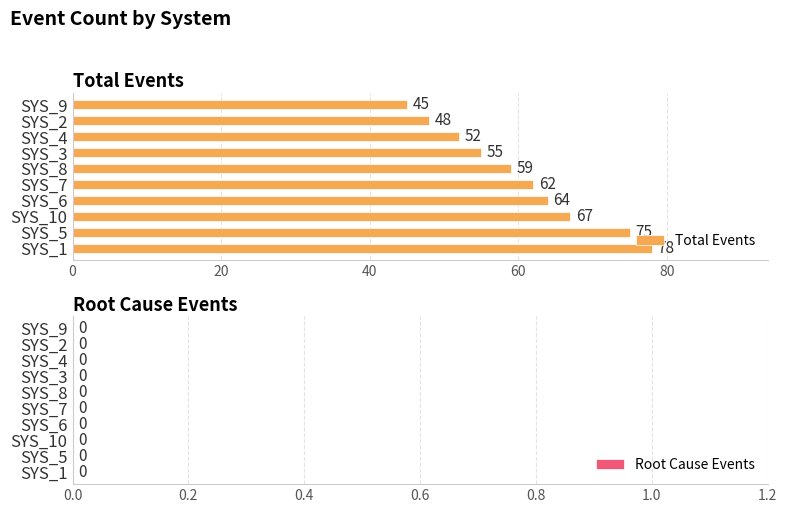

Approximately how many times larger is the value at SYS_9 compared to SYS_8?

0.8